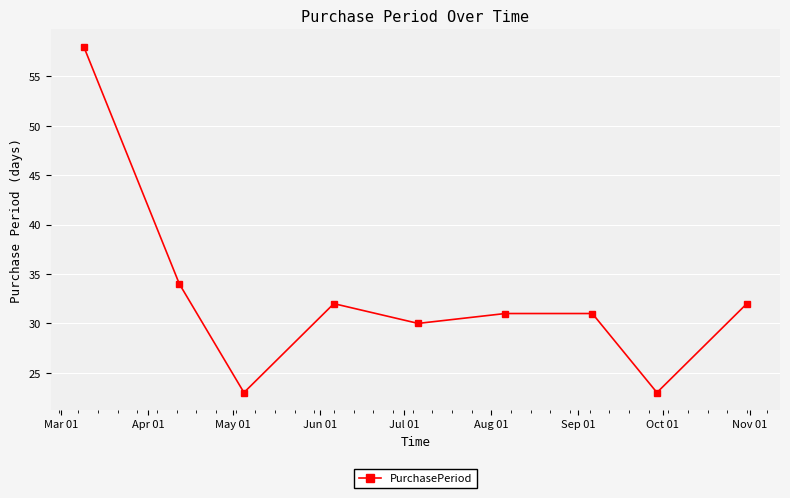

Reading left to right, transcribe all the data shown in this chart.

58	34	23	32	30	31	31	23	32